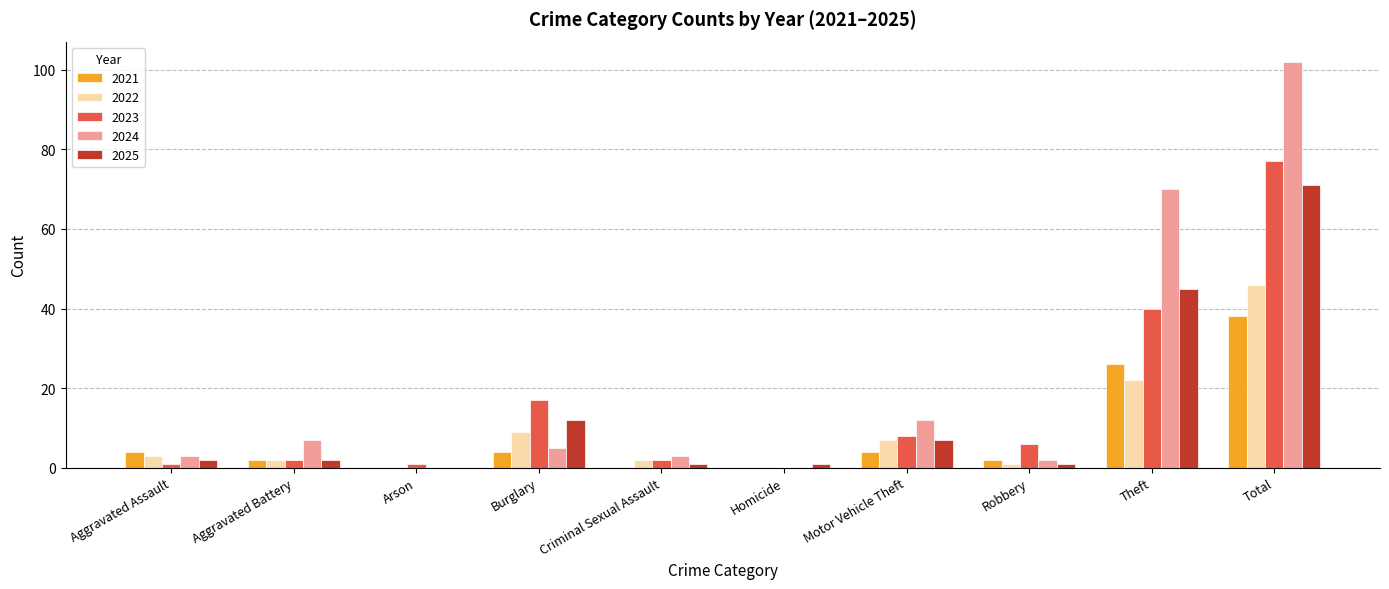

How many values in 2025 are above zero?

9